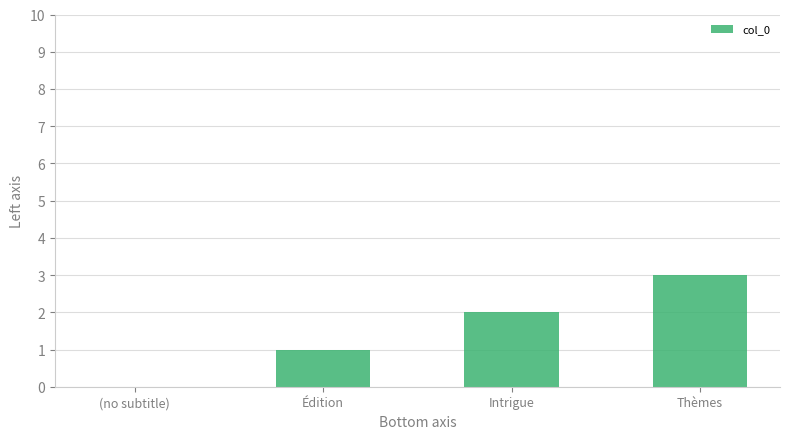

What is the greatest value displayed?

3